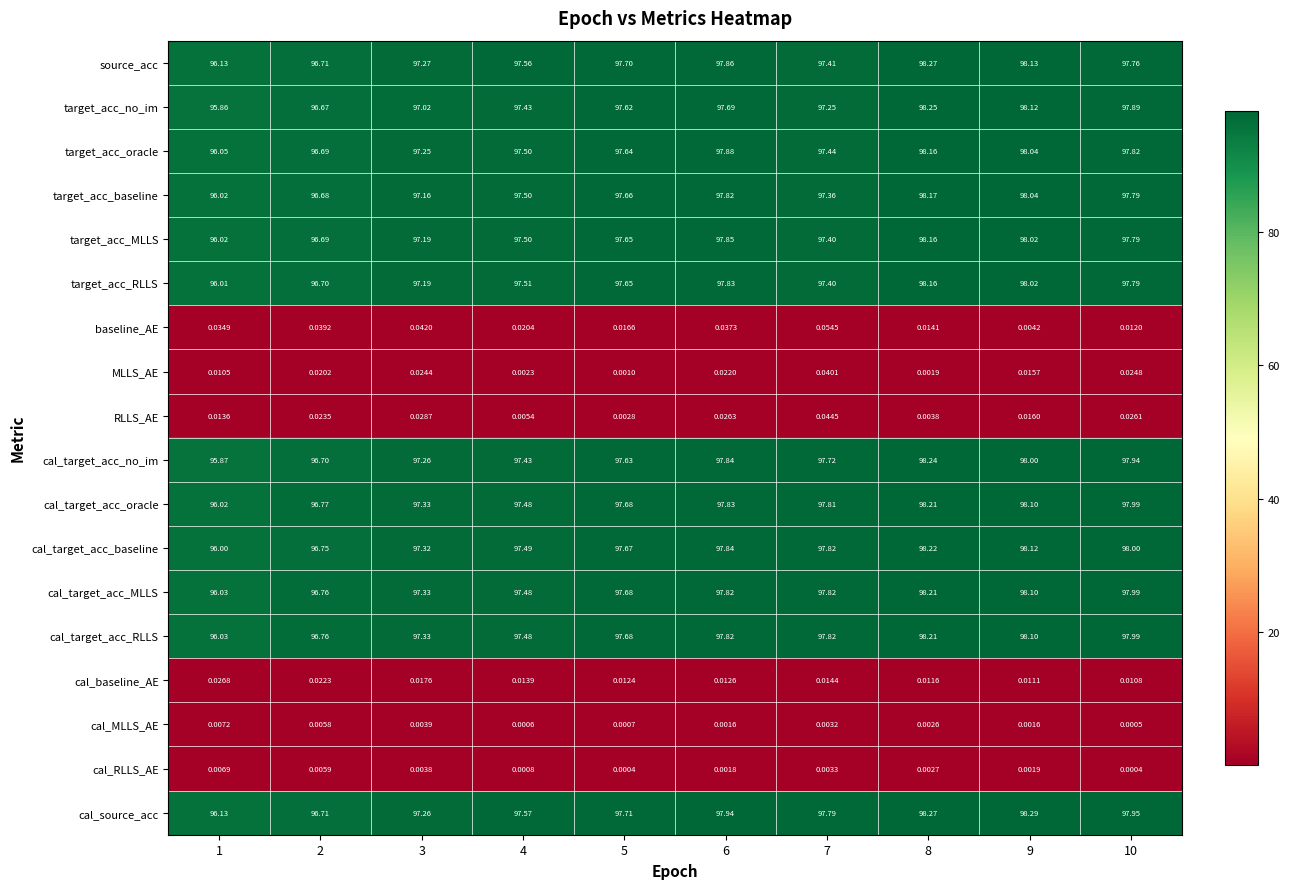

Which series has the largest total across all categories?

cal_source_acc